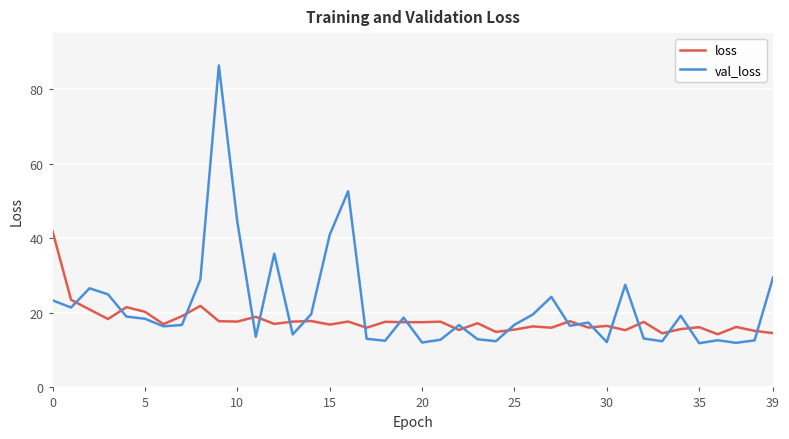

What is the difference between the second highest and minimum values in the loss series?

9.2